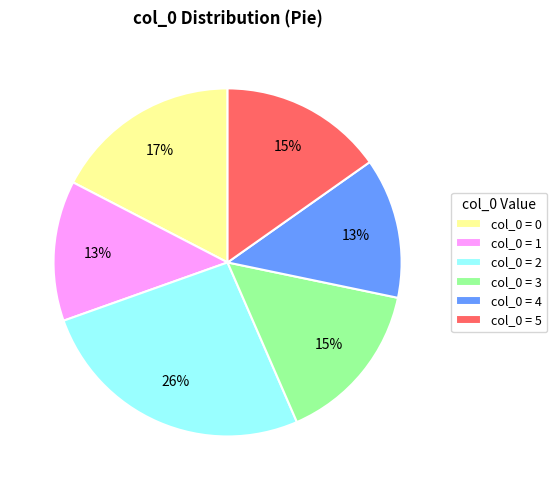

Do col_0 = 0 and col_0 = 1 together represent more than half of the pie?

No